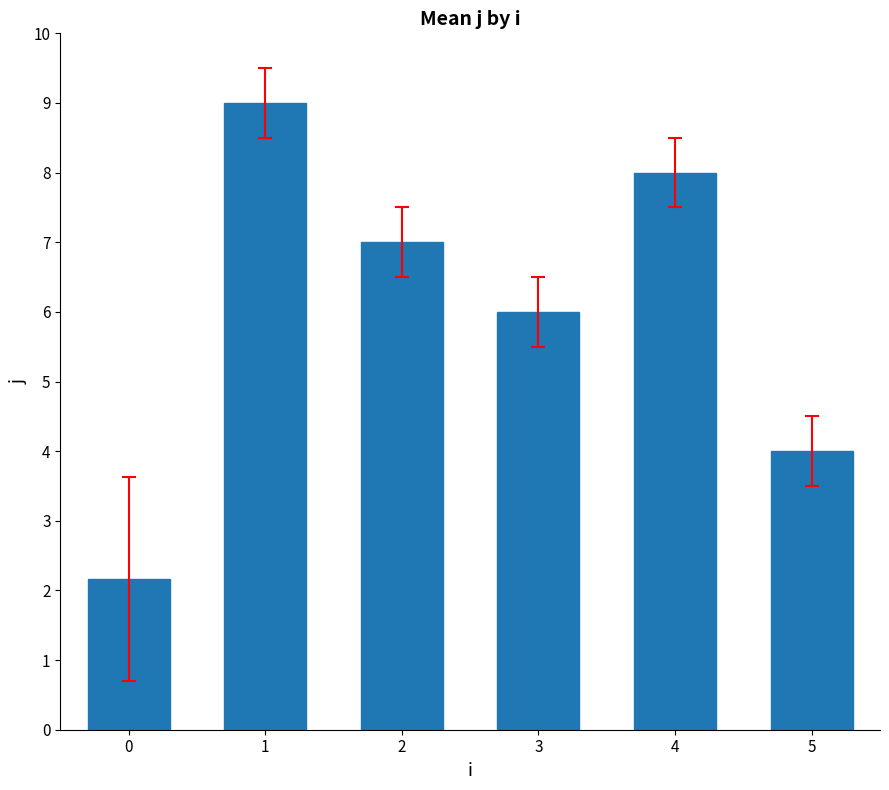

Which has a higher value, 0 or 1?

1